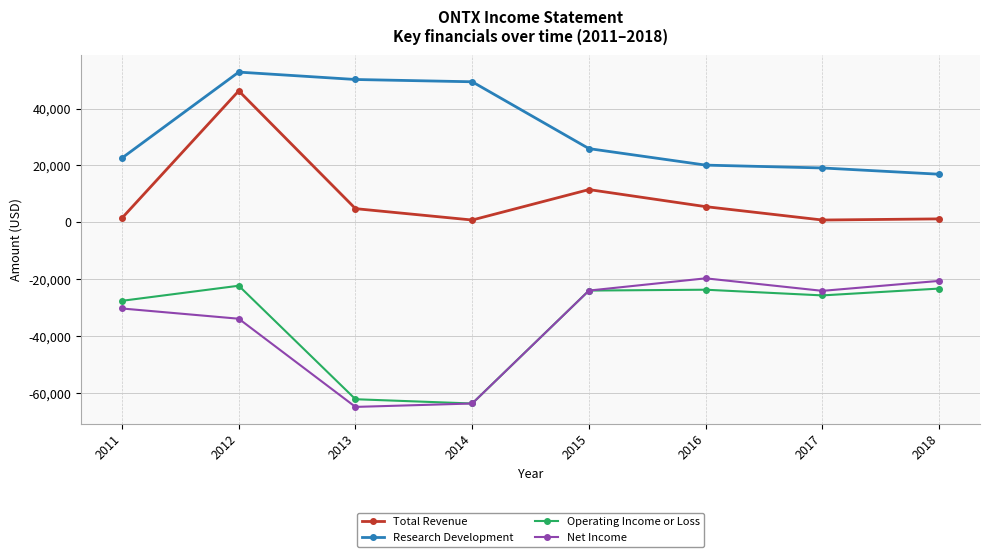

True or false: Net Income and Research Development intersect in this chart.

False